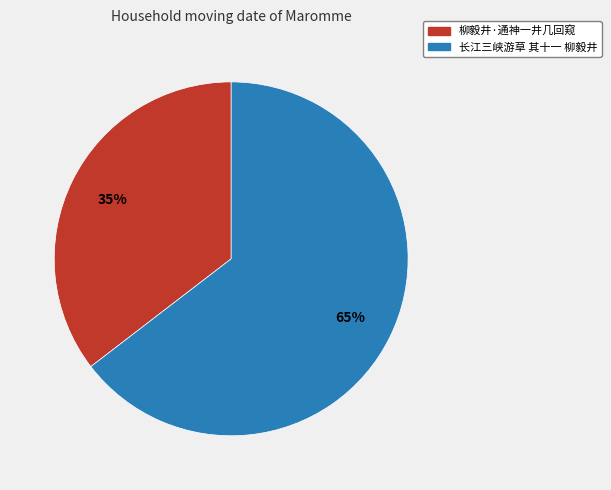

To the nearest percent, what percentage of the pie is 长江三峡游草 其十一 柳毅井?

65%